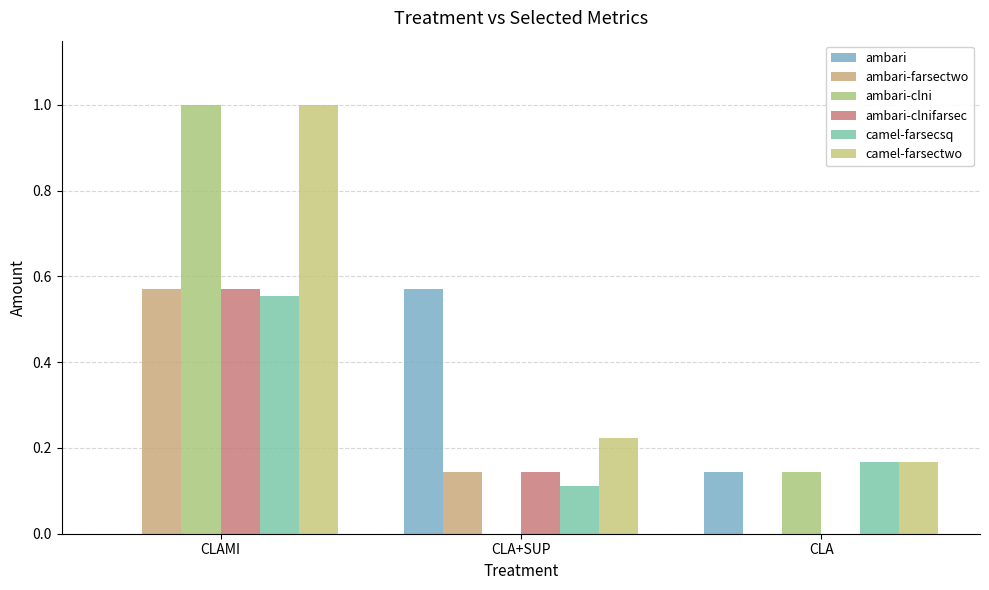

Which label corresponds to the largest value in the chart?

CLAMI